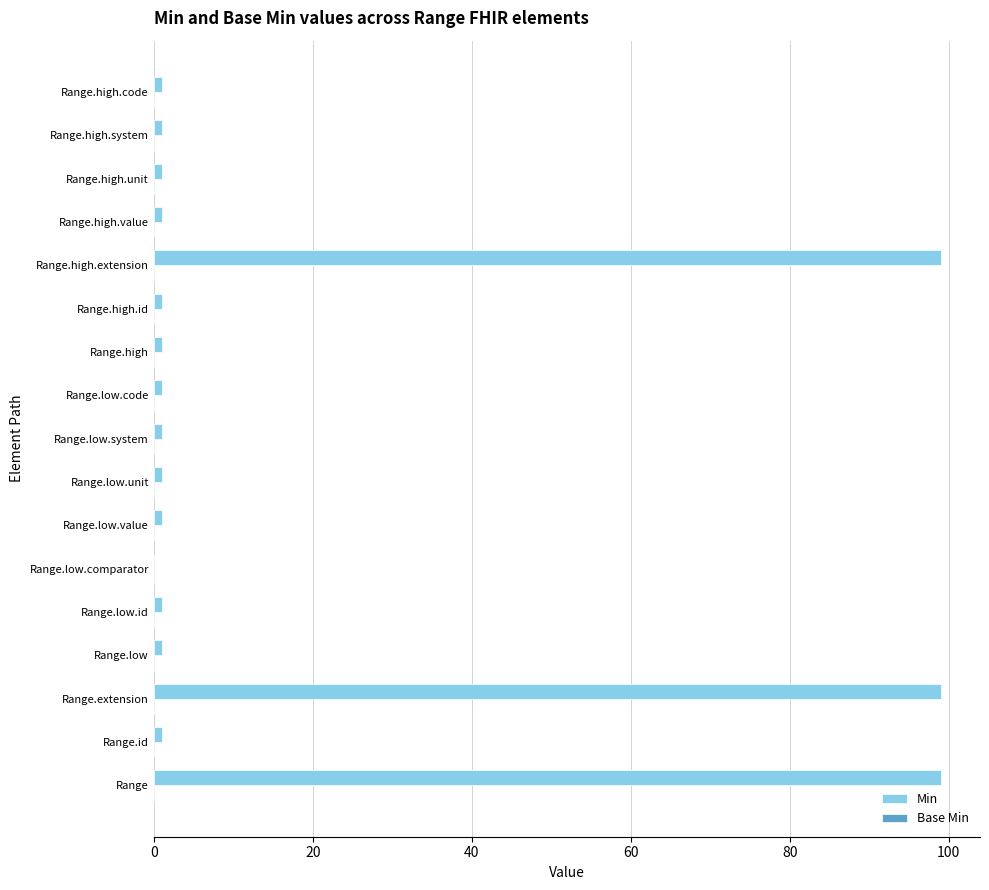

What is the maximum value shown in the chart?

99